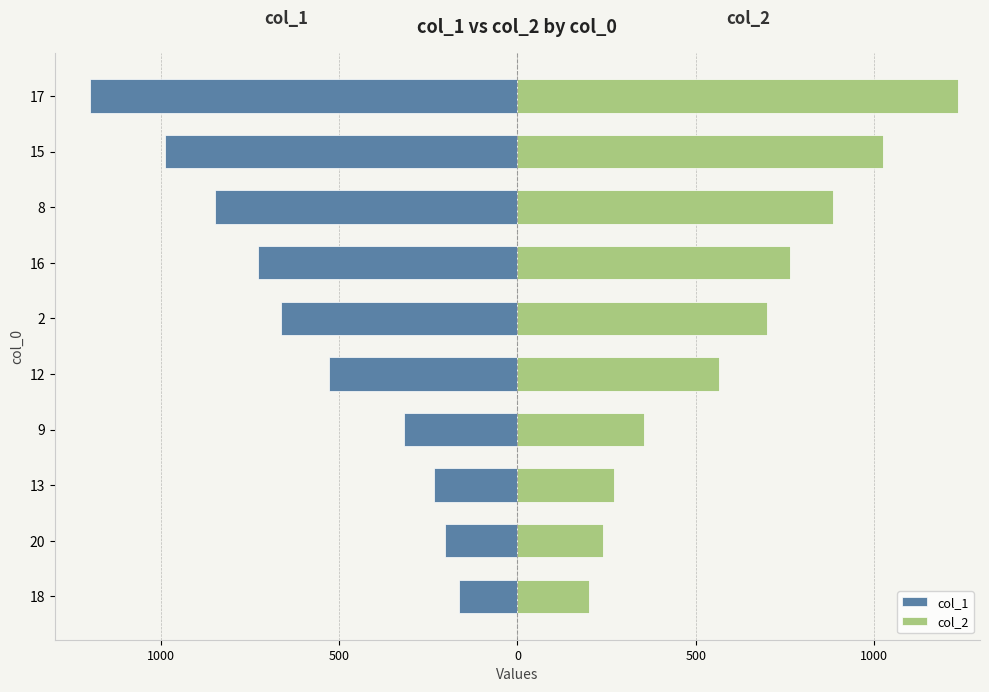

What is the average value of the col_1 series?

-587